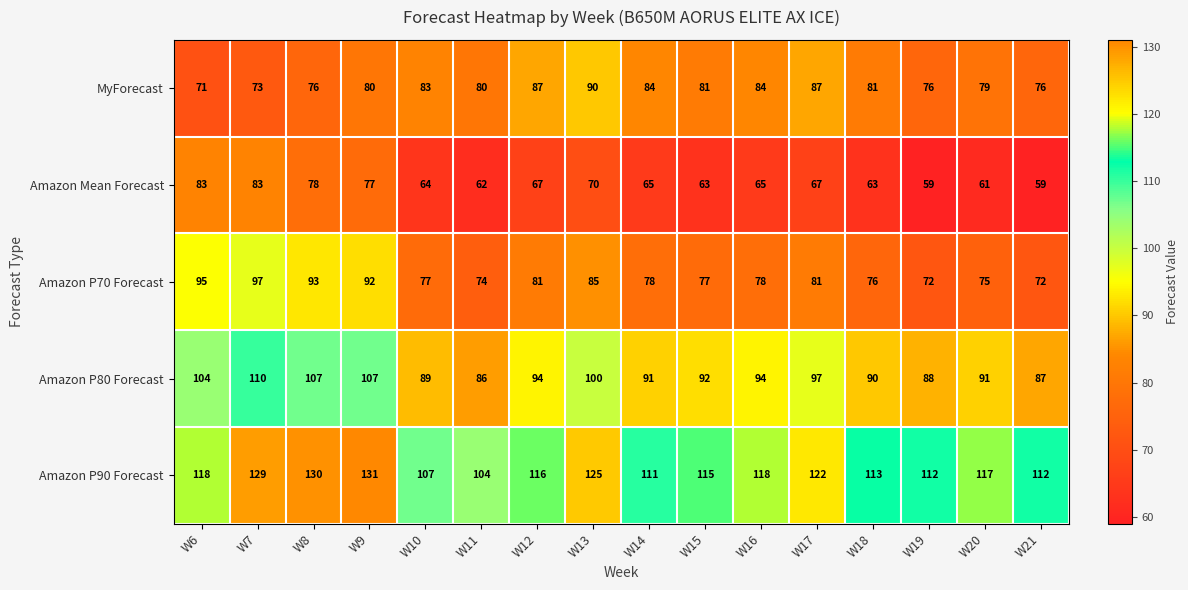

Rank the series by their maximum value, from lowest to highest.

Amazon Mean Forecast, MyForecast, Amazon P70 Forecast, Amazon P80 Forecast, Amazon P90 Forecast